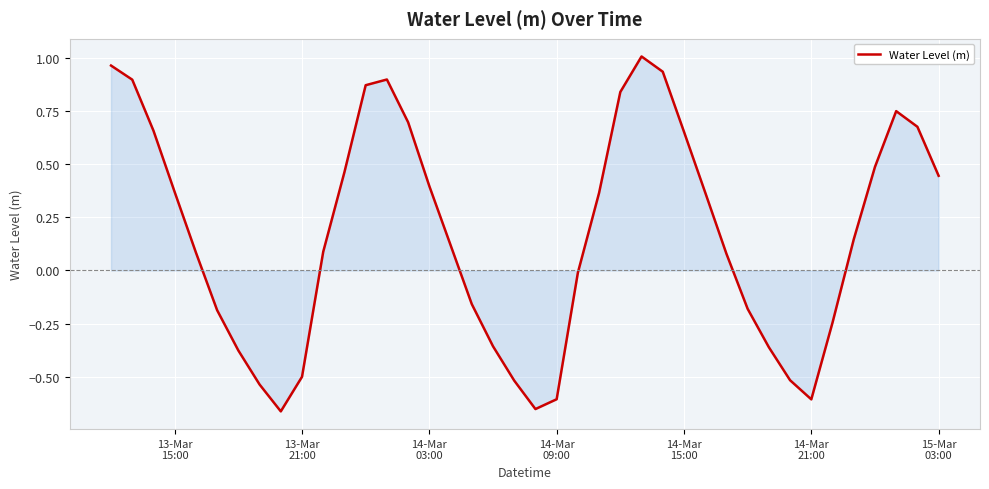

How many values are above zero?

24